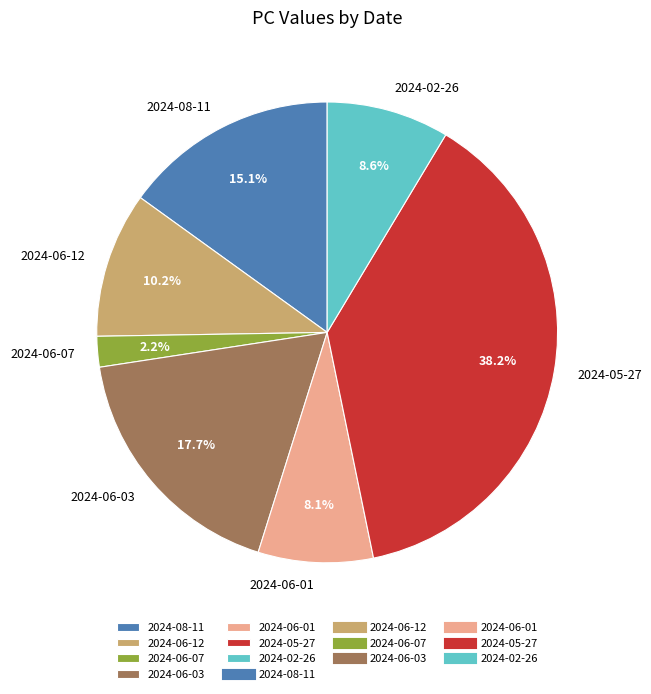

To the nearest percent, what portion does 2024-06-12 represent?

10%